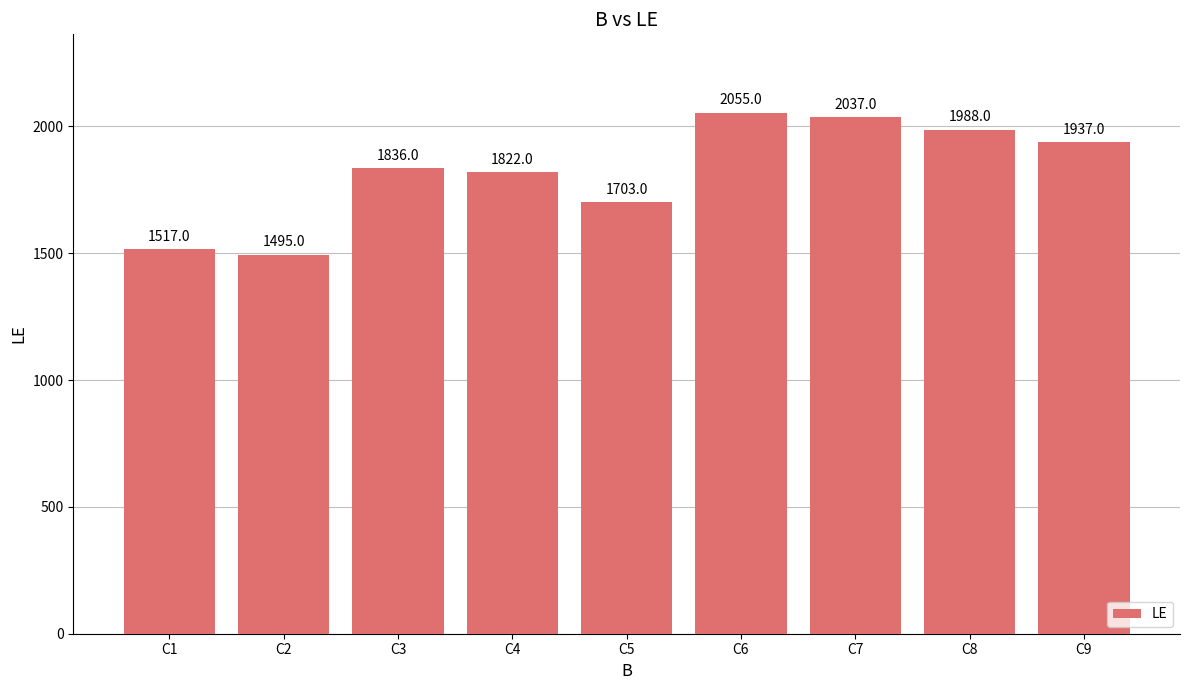

List the labels in order of value, smallest first.

C2, C1, C5, C4, C3, C9, C8, C7, C6